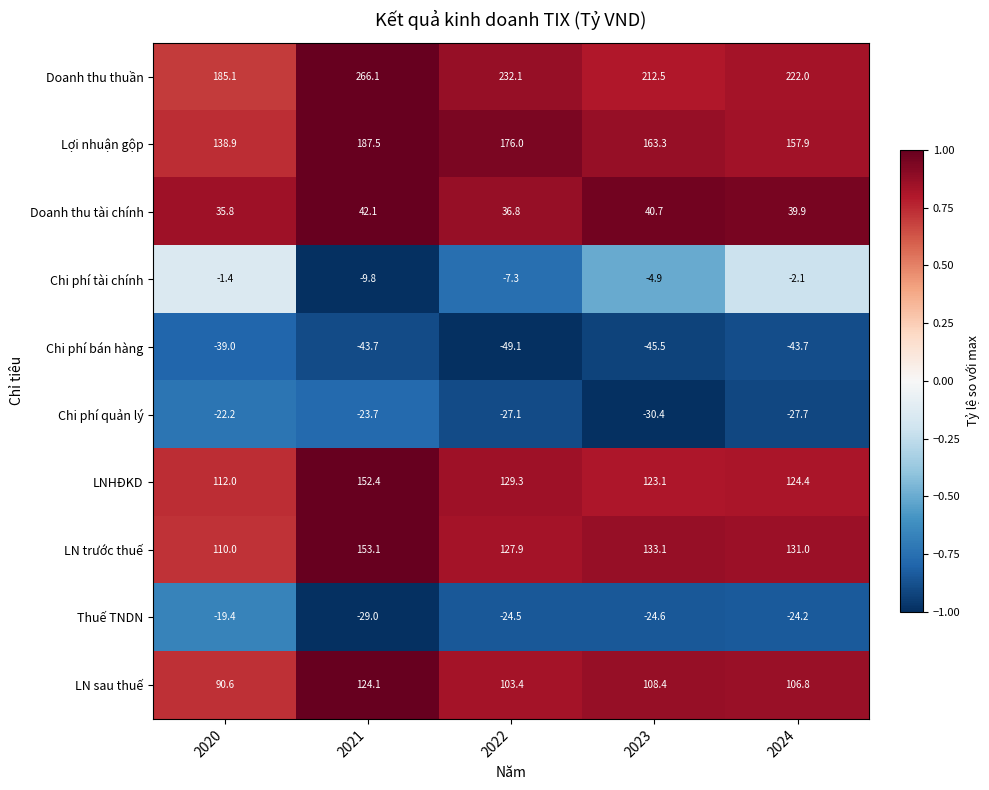

What is the average value of the Doanh thu thuần series?

223.6